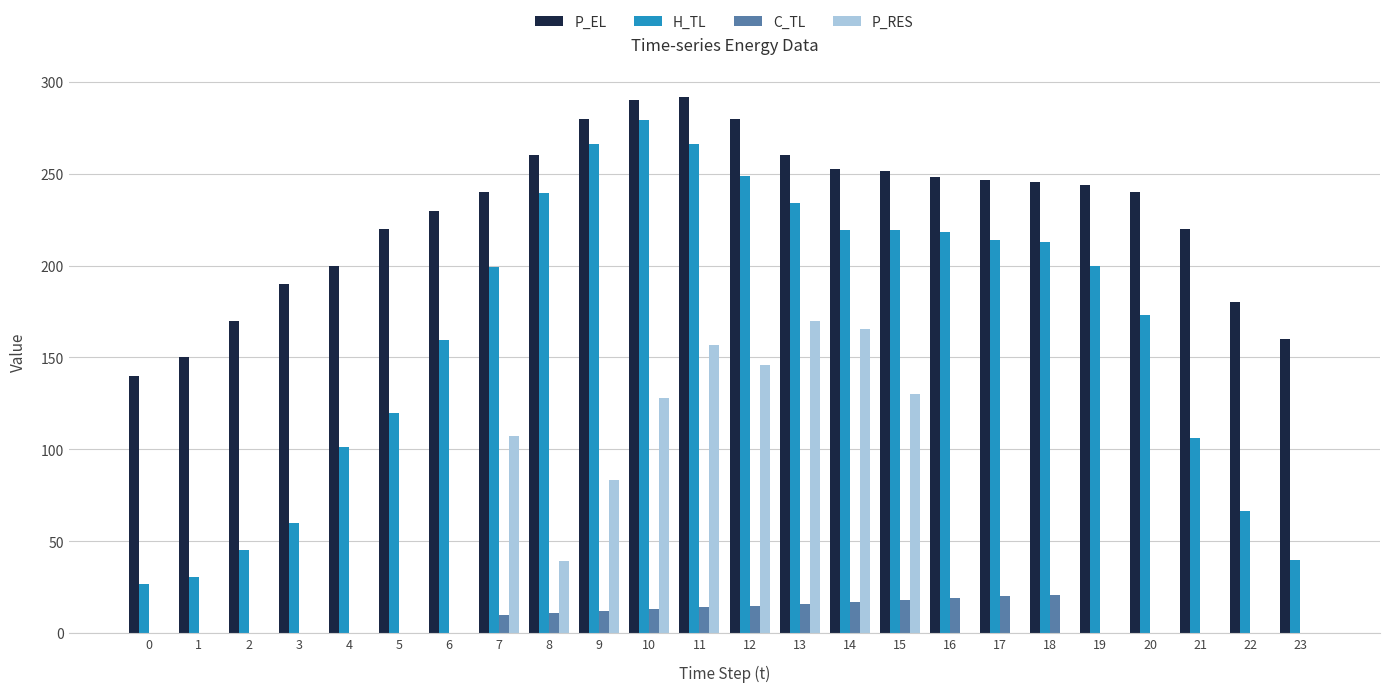

Which series has the largest total across all categories?

P_EL